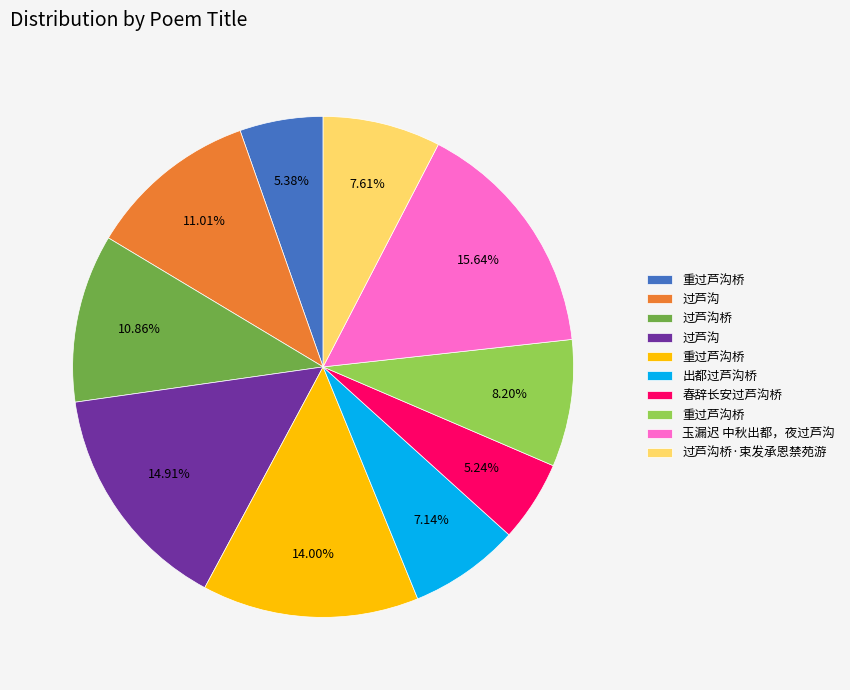

Does any single category account for the majority?

No